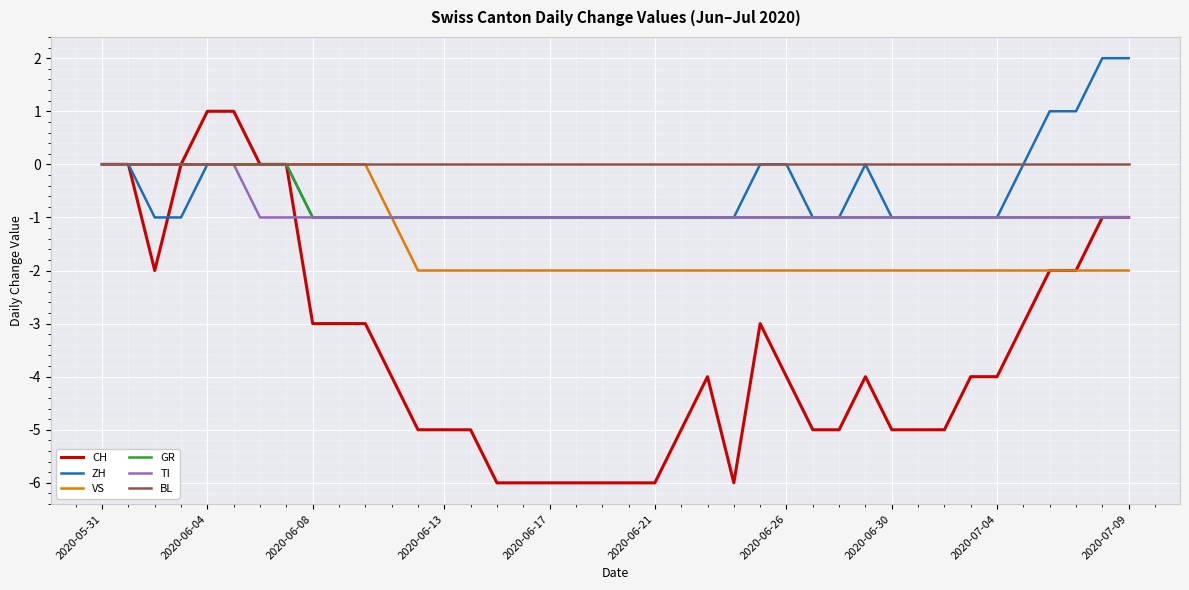

Which series has the largest total across all categories?

BL